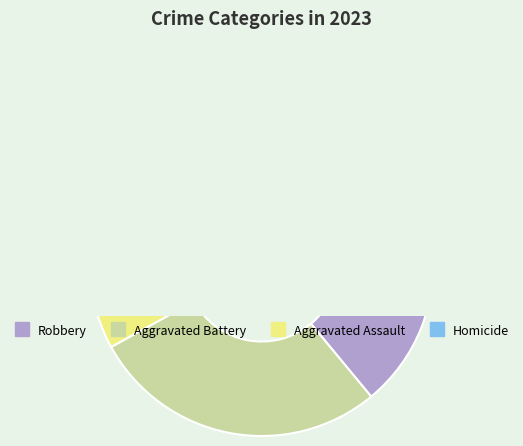

What percentage is the Homicide slice, to the nearest percent?

2%